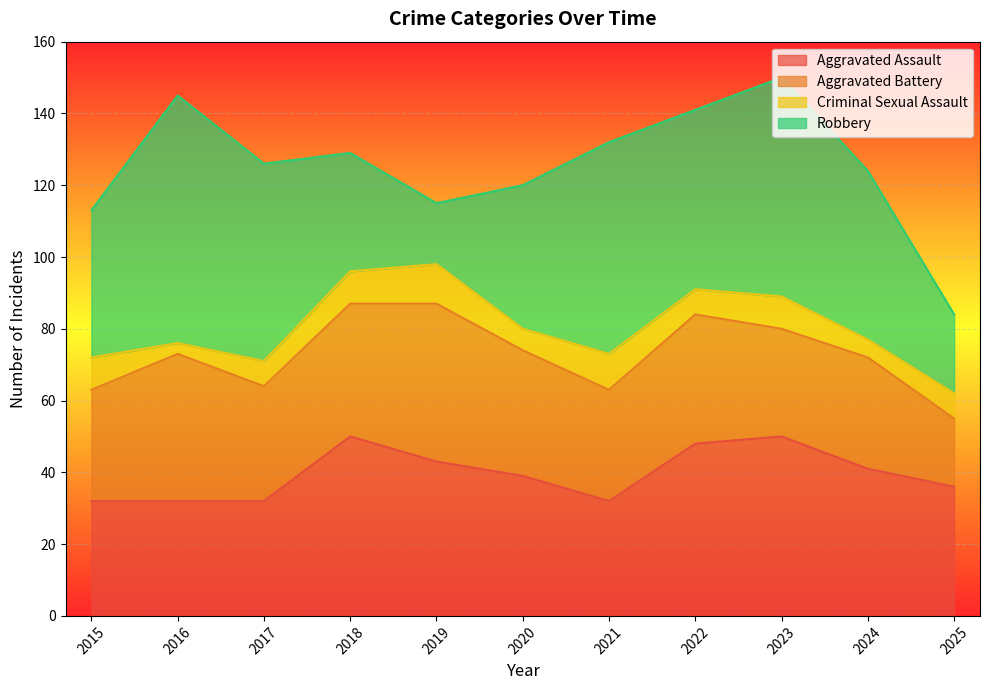

Which category has the highest value in the Aggravated Battery series?

2019